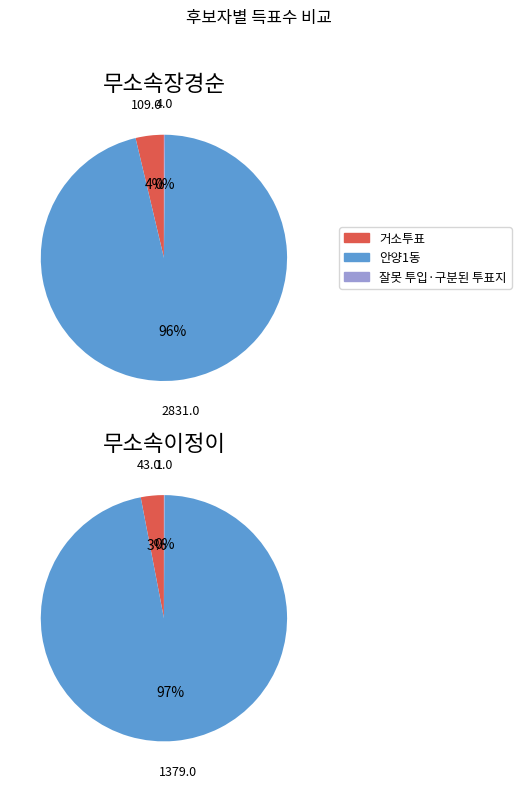

To the nearest percent, what is the difference between the 잘못 투입·구분된 투표지 and 안양1동 slice percentages?

97%